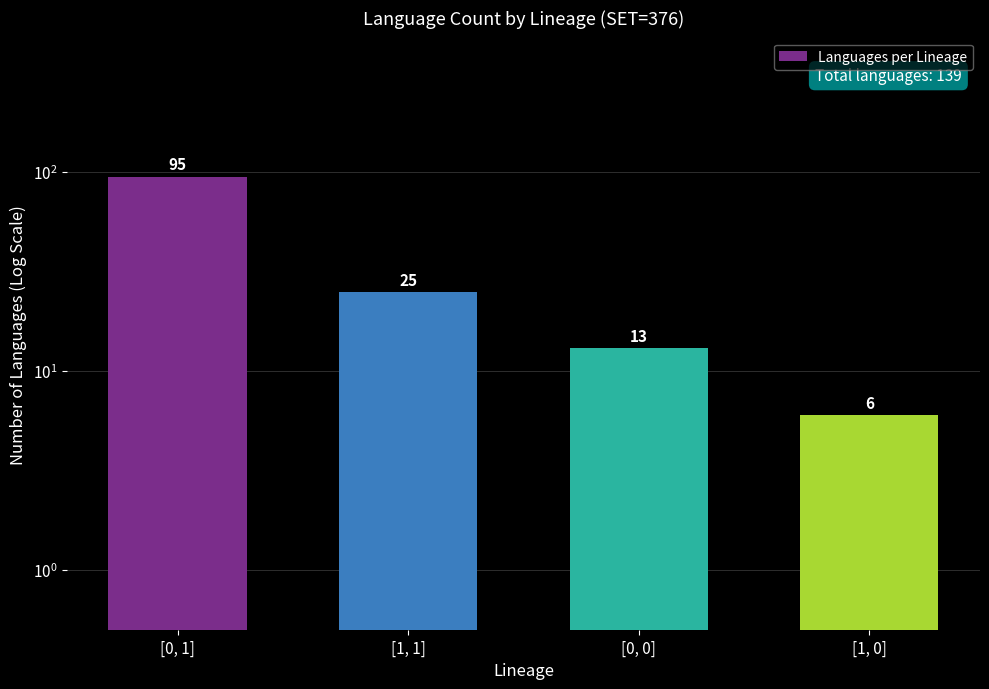

Reading right to left, transcribe all the data shown in this chart.

[1, 0]=6	[0, 0]=13	[1, 1]=25	[0, 1]=95